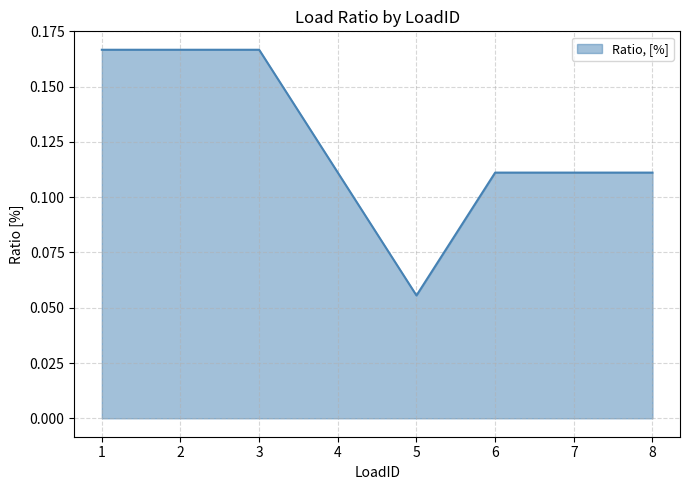

At which label is the value closest to 0?

5